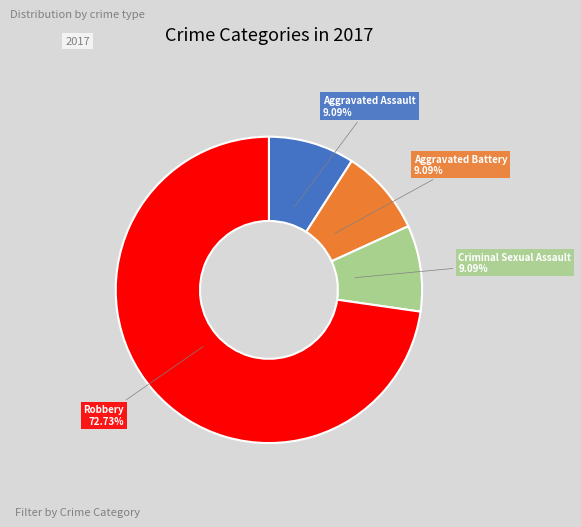

The Aggravated Battery slice represents 9% of the pie. True or false?

True